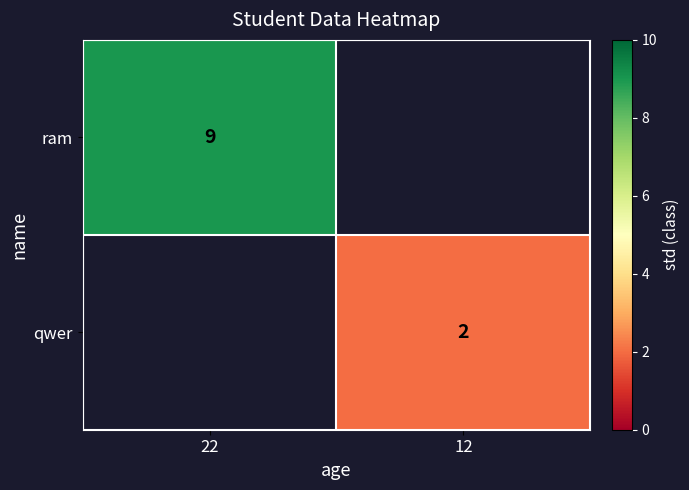

Is it true that qwer equals 2 at 12?

True